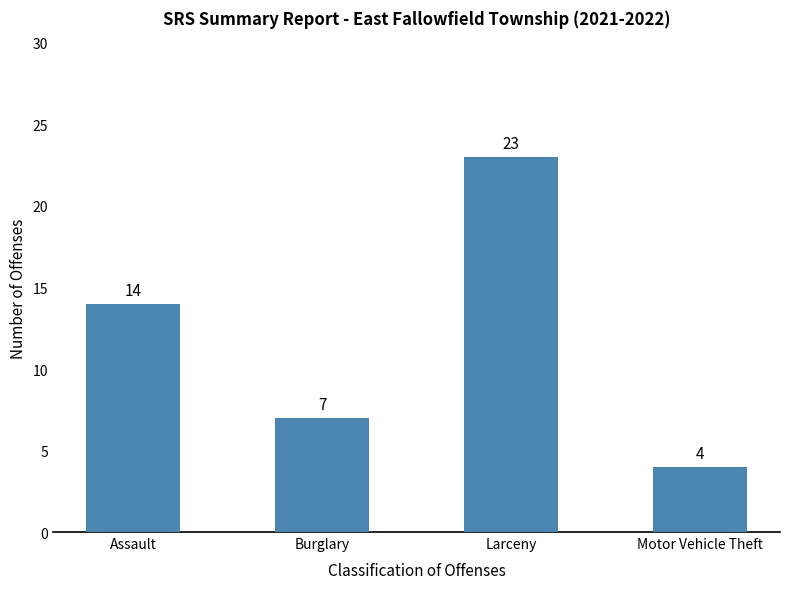

What is the label of the 3rd bar from the right?

Burglary